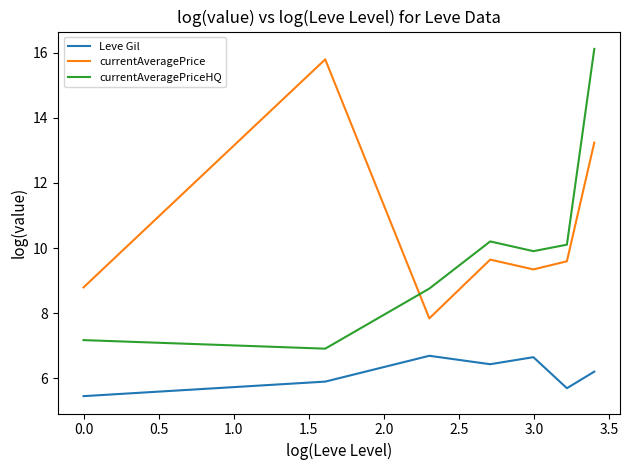

Rank the series by their maximum value, from lowest to highest.

Leve Gil, currentAveragePrice, currentAveragePriceHQ